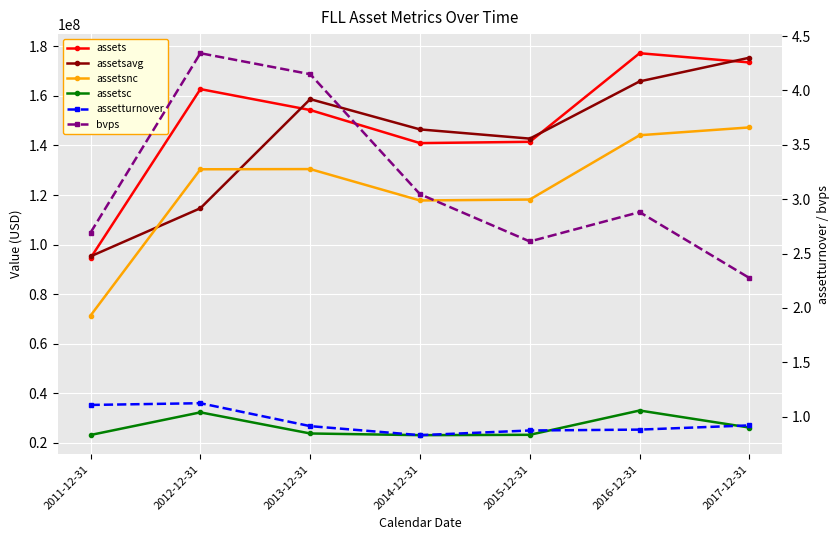

What is the average value of the assetsc series?

26441428.6